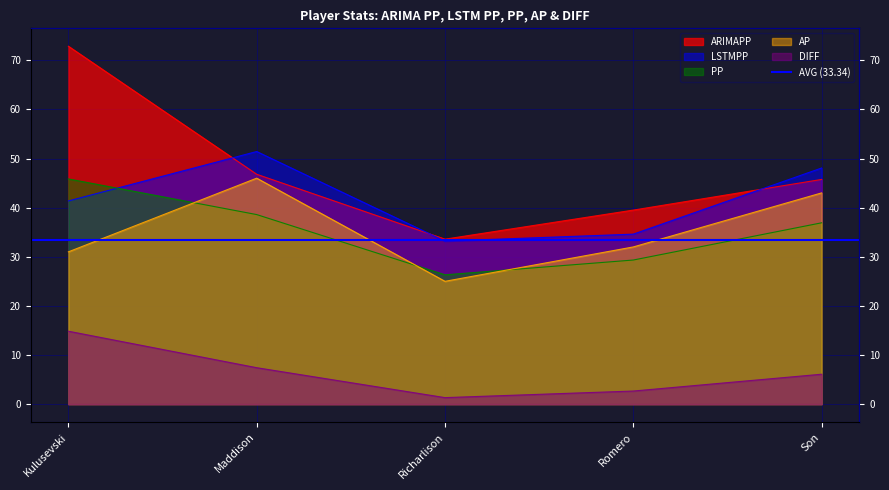

What is the maximum value for AP?

46.0